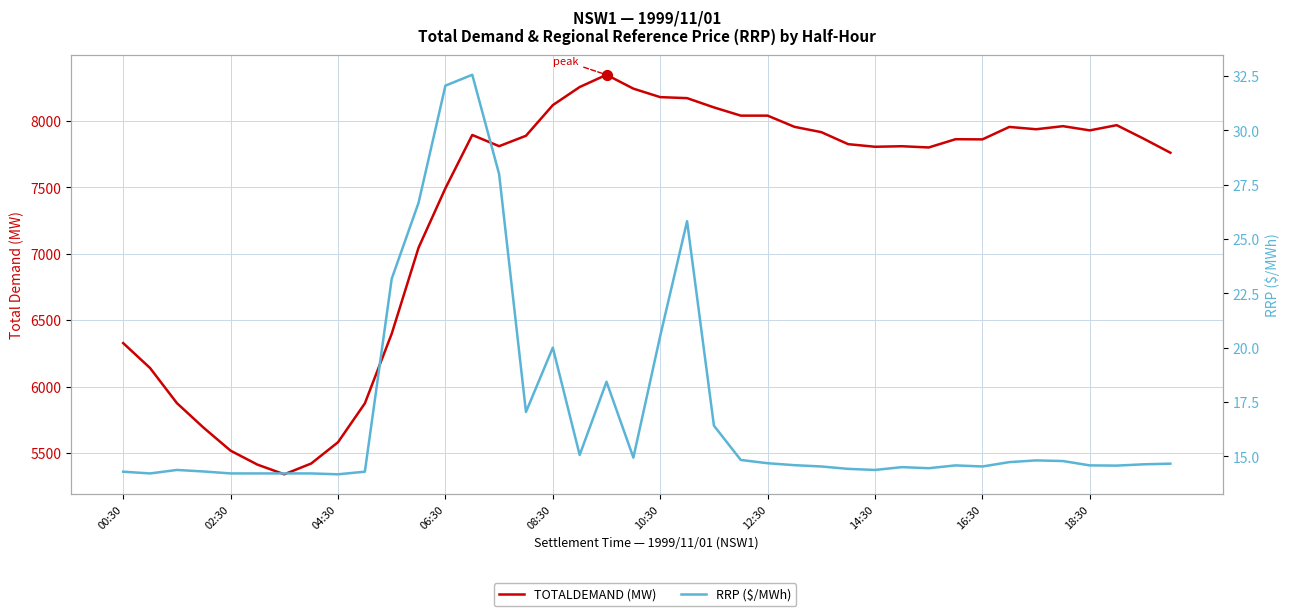

Is the value of RRP ($/MWh) at 23 greater than the value of TOTALDEMAND (MW) at 26?

No